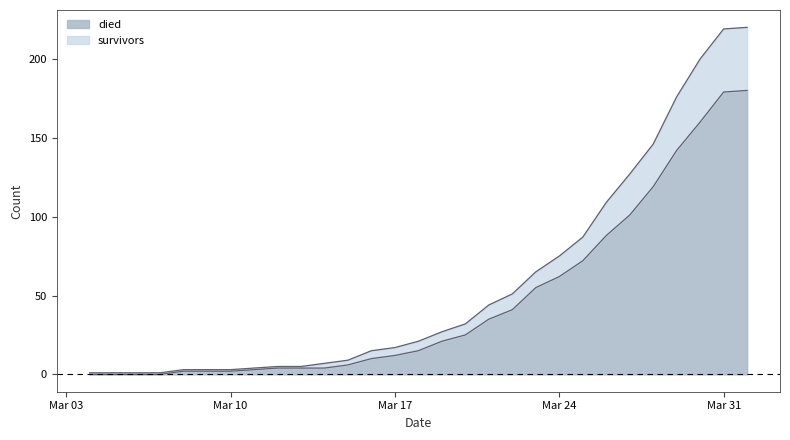

The value of survivors at 2020-03-23 is 108. True or false?

False